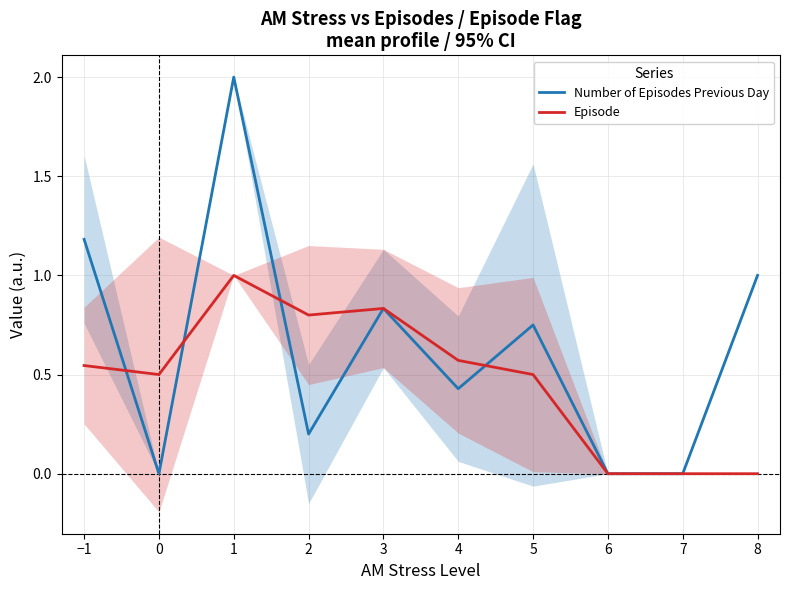

Between 7 and 2, which is larger?

2